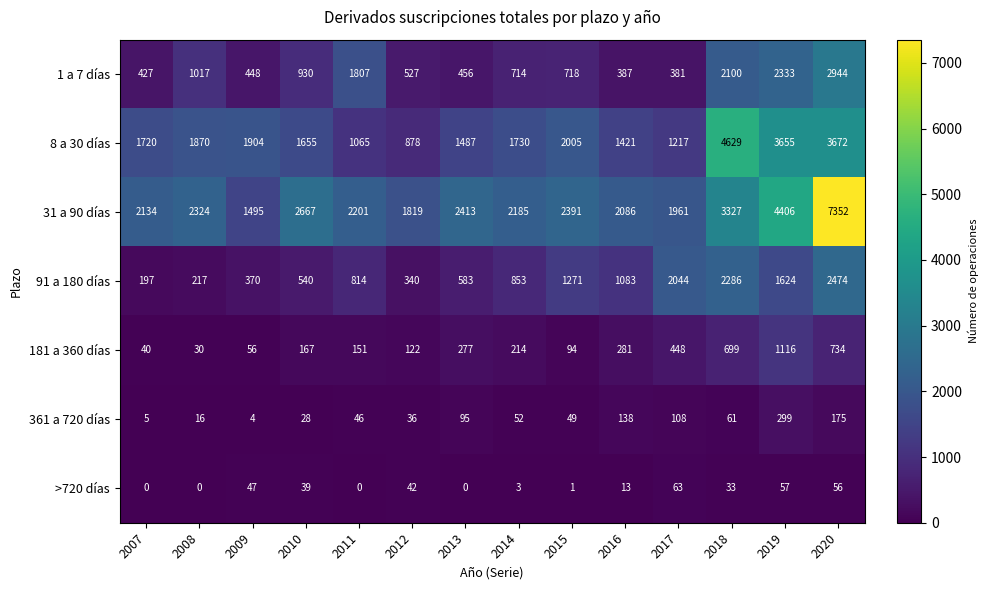

What is the sum of the 31 a 90 días values at 2013 and 2019?

6819